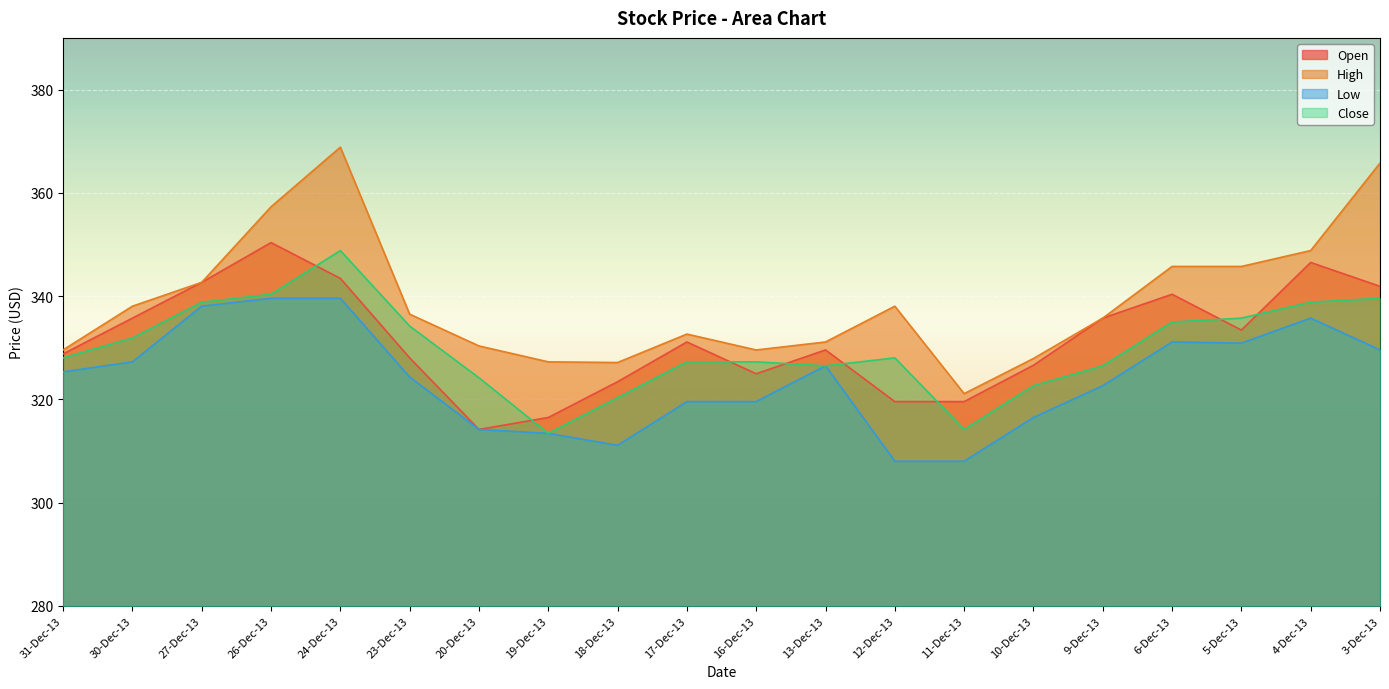

How many lines are shown in the chart?

4